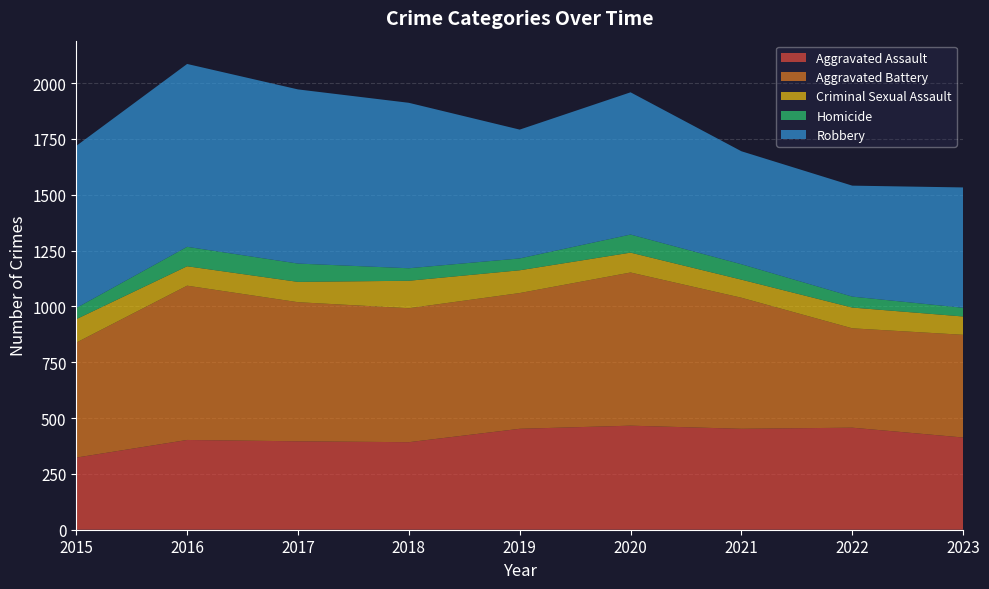

Reading left to right, extract all data points from this chart.

Aggravated Assault: 323	402	396	392	452	466	452	457	413
Aggravated Battery: 515	691	623	600	608	686	587	445	460
Criminal Sexual Assault: 105	87	91	123	102	89	81	93	82
Homicide: 50	87	82	56	53	81	69	49	39
Robbery: 726	819	780	741	577	637	506	497	539